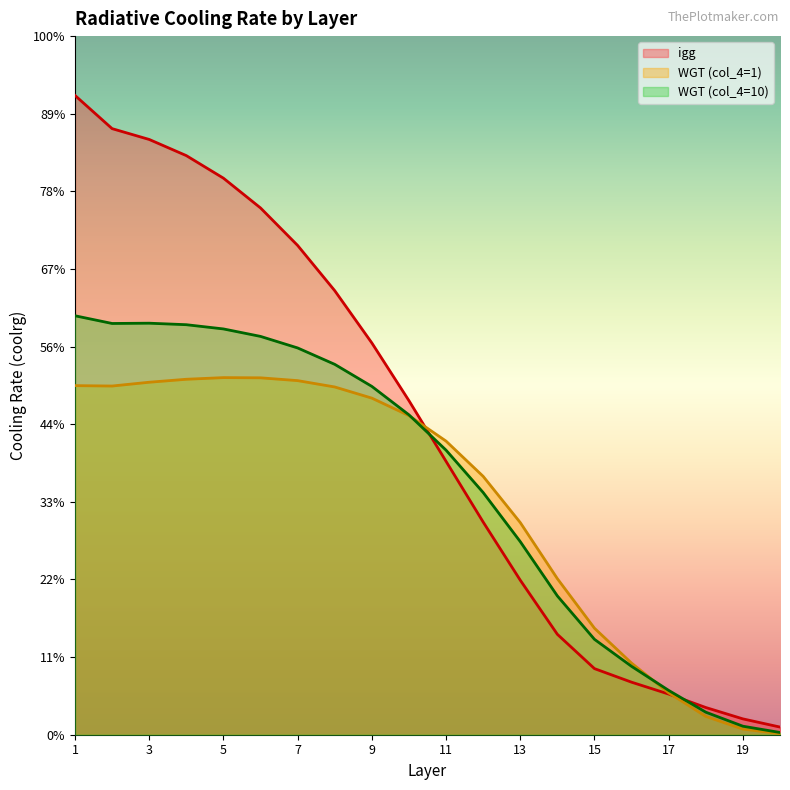

How many times do WGT (col_4=10) and igg cross each other?

2